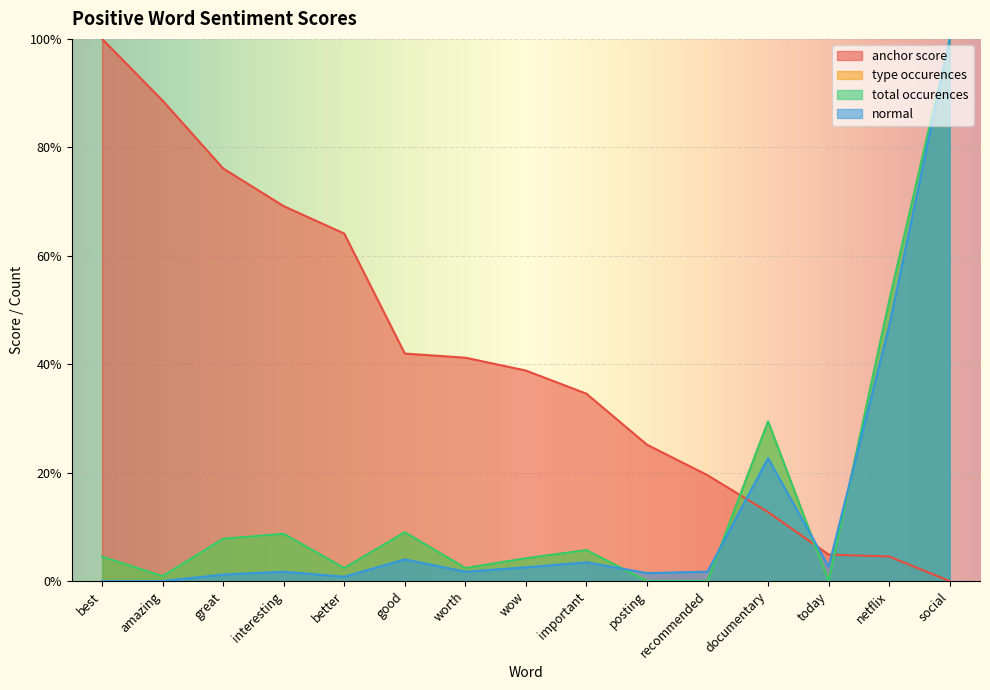

Read the type occurences value at interesting.

0.1